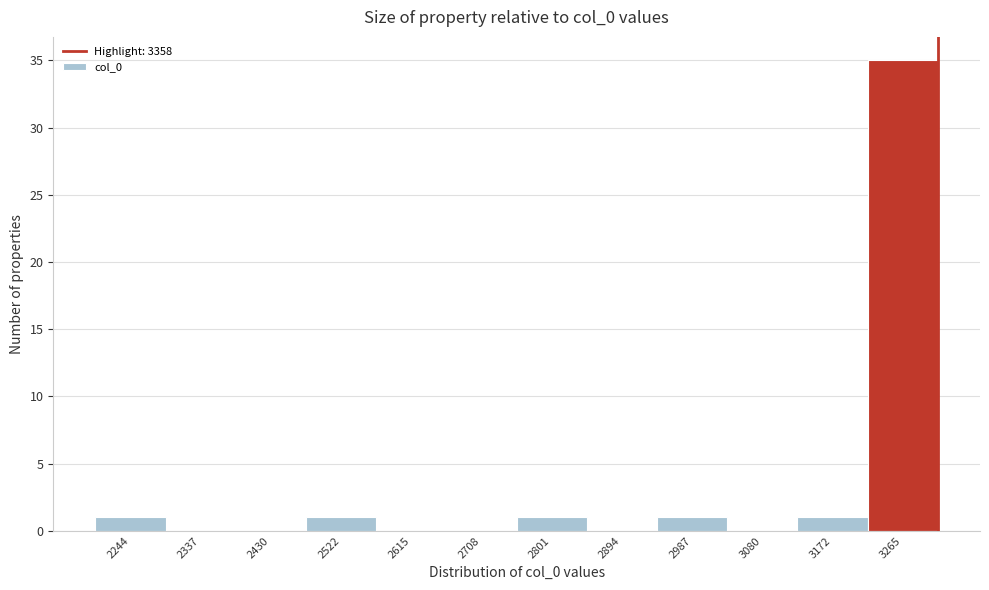

Reading left to right, extract all data points from this chart.

2244=1	2337=0	2430=0	2522=1	2615=0	2708=0	2801=1	2894=0	2987=1	3080=0	3172=1	3265=35